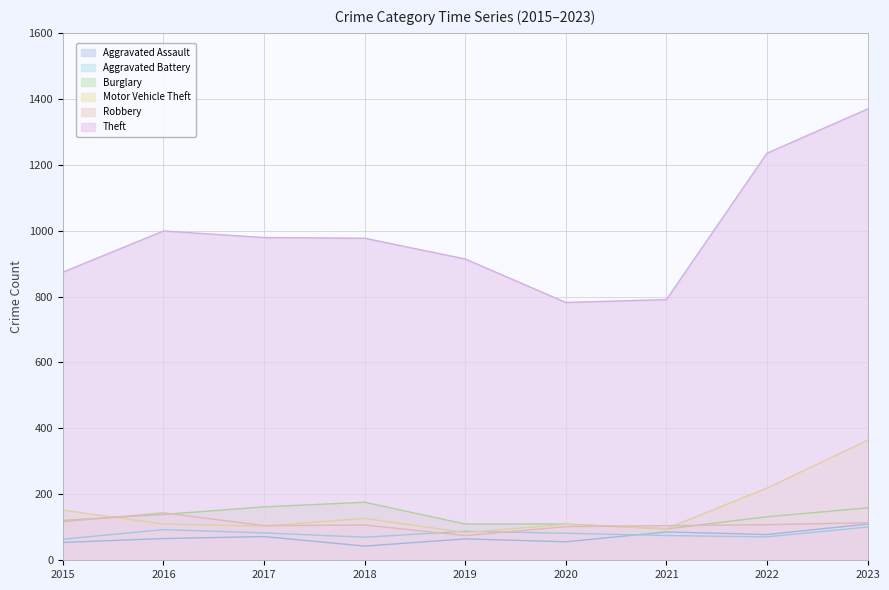

The Theft series shows 1369 at 2023. True or false?

True